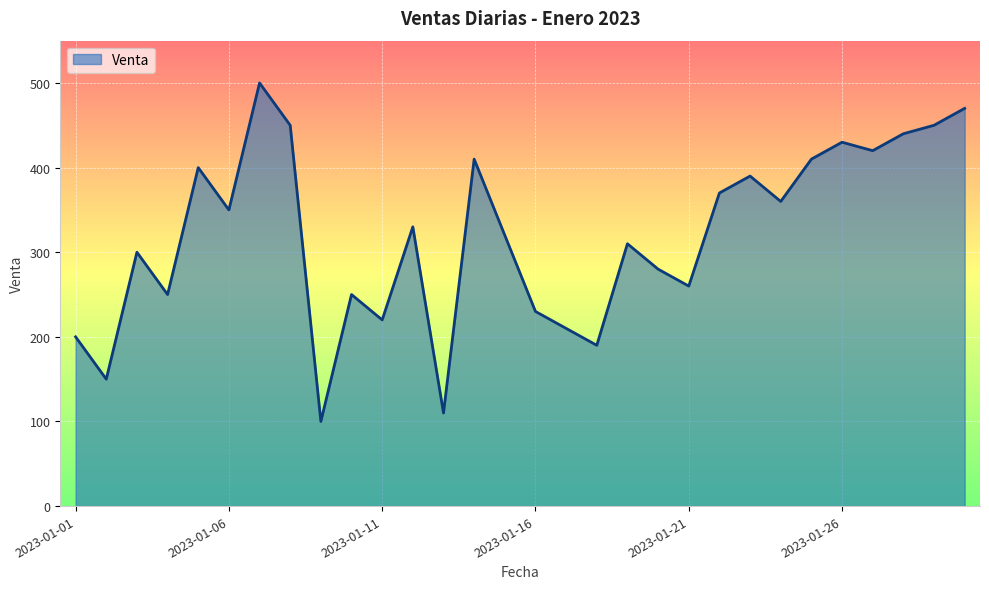

What is the smallest value displayed?

100